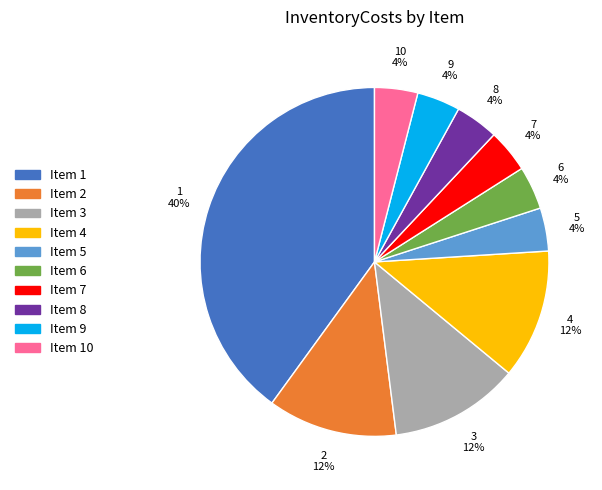

What is the ratio of the value at 5 to the value at 4?

0.3